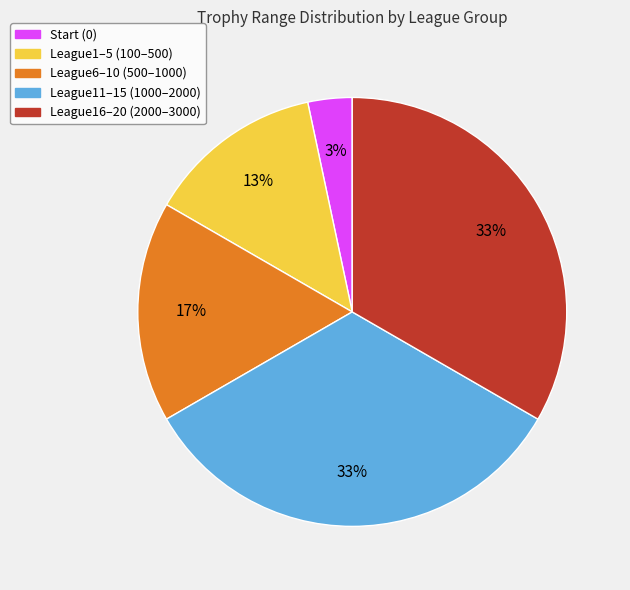

To the nearest percent, what is the difference between the largest and smallest slice percentages?

30%